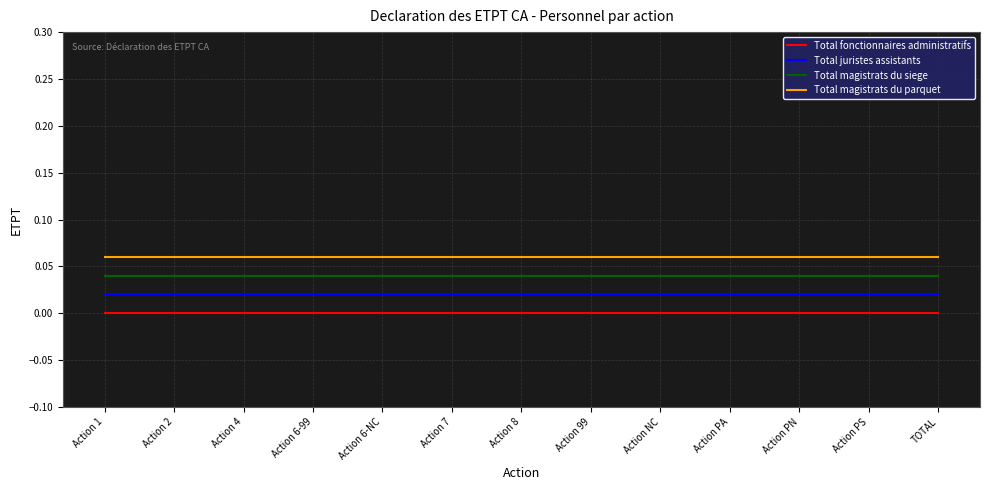

Count the number of categories in the chart.

13